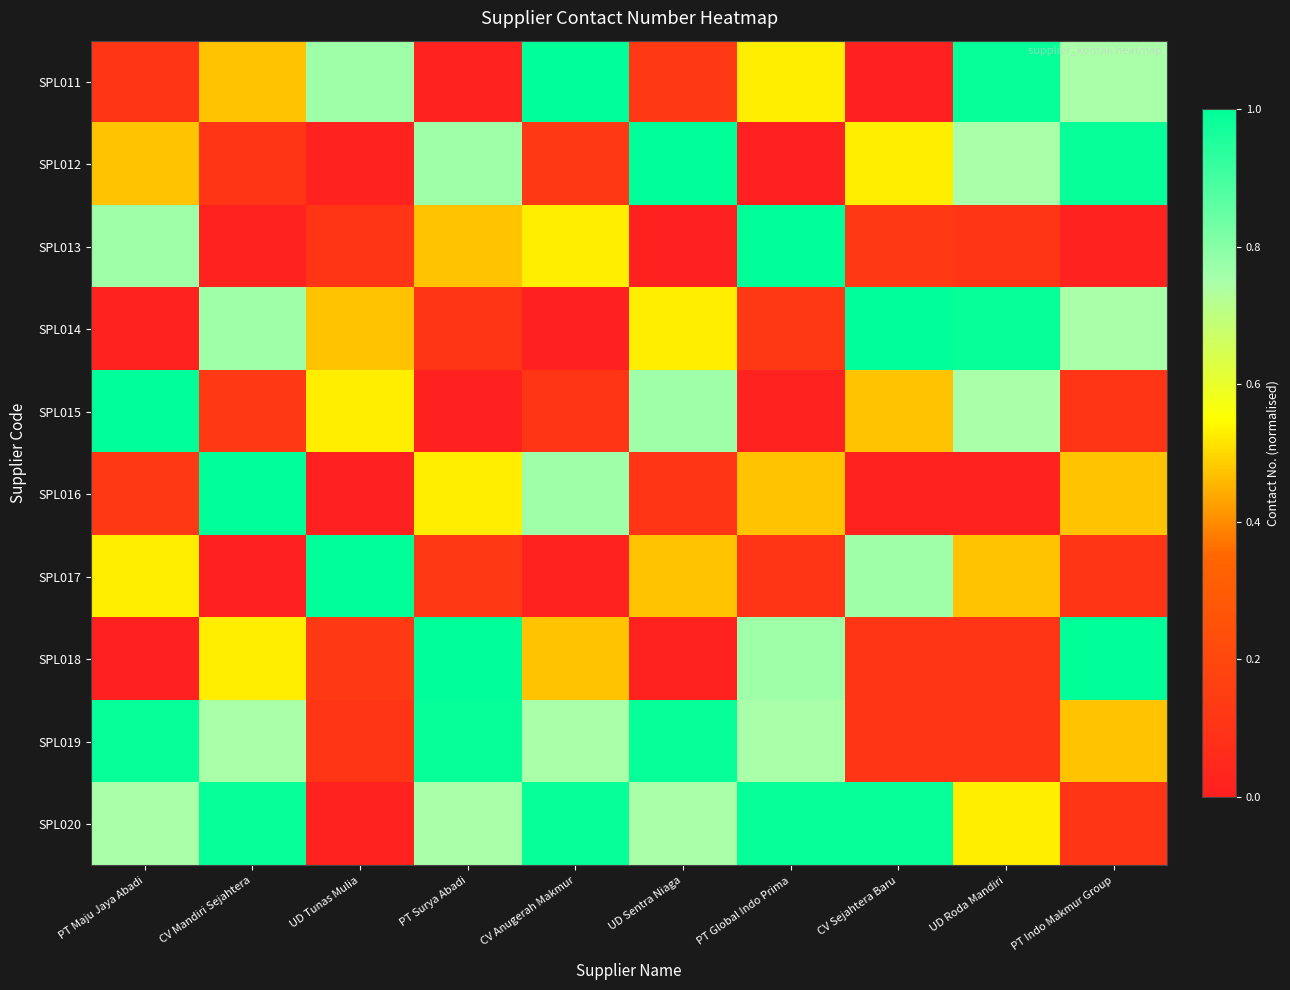

Reading left to right, list all the values displayed in this chart.

SPL011: PT Maju Jaya Abadi=0.1	CV Mandiri Sejahtera=0.5	UD Tunas Mulia=0.8	PT Surya Abadi=0.0	CV Anugerah Makmur=1.0	UD Sentra Niaga=0.1	PT Global Indo Prima=0.5	CV Sejahtera Baru=0.0	UD Roda Mandiri=1.0	PT Indo Makmur Group=0.7
SPL012: PT Maju Jaya Abadi=0.5	CV Mandiri Sejahtera=0.1	UD Tunas Mulia=0.0	PT Surya Abadi=0.8	CV Anugerah Makmur=0.1	UD Sentra Niaga=1.0	PT Global Indo Prima=0.0	CV Sejahtera Baru=0.5	UD Roda Mandiri=0.7	PT Indo Makmur Group=1.0
SPL013: PT Maju Jaya Abadi=0.8	CV Mandiri Sejahtera=0.0	UD Tunas Mulia=0.1	PT Surya Abadi=0.5	CV Anugerah Makmur=0.5	UD Sentra Niaga=0.0	PT Global Indo Prima=1.0	CV Sejahtera Baru=0.1	UD Roda Mandiri=0.1	PT Indo Makmur Group=0.0
SPL014: PT Maju Jaya Abadi=0.0	CV Mandiri Sejahtera=0.8	UD Tunas Mulia=0.5	PT Surya Abadi=0.1	CV Anugerah Makmur=0.0	UD Sentra Niaga=0.5	PT Global Indo Prima=0.1	CV Sejahtera Baru=1.0	UD Roda Mandiri=1.0	PT Indo Makmur Group=0.7
SPL015: PT Maju Jaya Abadi=1.0	CV Mandiri Sejahtera=0.1	UD Tunas Mulia=0.5	PT Surya Abadi=0.0	CV Anugerah Makmur=0.1	UD Sentra Niaga=0.8	PT Global Indo Prima=0.0	CV Sejahtera Baru=0.5	UD Roda Mandiri=0.7	PT Indo Makmur Group=0.1
SPL016: PT Maju Jaya Abadi=0.1	CV Mandiri Sejahtera=1.0	UD Tunas Mulia=0.0	PT Surya Abadi=0.5	CV Anugerah Makmur=0.8	UD Sentra Niaga=0.1	PT Global Indo Prima=0.5	CV Sejahtera Baru=0.0	UD Roda Mandiri=0.0	PT Indo Makmur Group=0.5
SPL017: PT Maju Jaya Abadi=0.5	CV Mandiri Sejahtera=0.0	UD Tunas Mulia=1.0	PT Surya Abadi=0.1	CV Anugerah Makmur=0.0	UD Sentra Niaga=0.5	PT Global Indo Prima=0.1	CV Sejahtera Baru=0.8	UD Roda Mandiri=0.5	PT Indo Makmur Group=0.1
SPL018: PT Maju Jaya Abadi=0.0	CV Mandiri Sejahtera=0.5	UD Tunas Mulia=0.1	PT Surya Abadi=1.0	CV Anugerah Makmur=0.5	UD Sentra Niaga=0.0	PT Global Indo Prima=0.8	CV Sejahtera Baru=0.1	UD Roda Mandiri=0.1	PT Indo Makmur Group=1.0
SPL019: PT Maju Jaya Abadi=1.0	CV Mandiri Sejahtera=0.7	UD Tunas Mulia=0.1	PT Surya Abadi=1.0	CV Anugerah Makmur=0.7	UD Sentra Niaga=1.0	PT Global Indo Prima=0.7	CV Sejahtera Baru=0.1	UD Roda Mandiri=0.1	PT Indo Makmur Group=0.5
SPL020: PT Maju Jaya Abadi=0.7	CV Mandiri Sejahtera=1.0	UD Tunas Mulia=0.0	PT Surya Abadi=0.7	CV Anugerah Makmur=1.0	UD Sentra Niaga=0.7	PT Global Indo Prima=1.0	CV Sejahtera Baru=1.0	UD Roda Mandiri=0.5	PT Indo Makmur Group=0.1